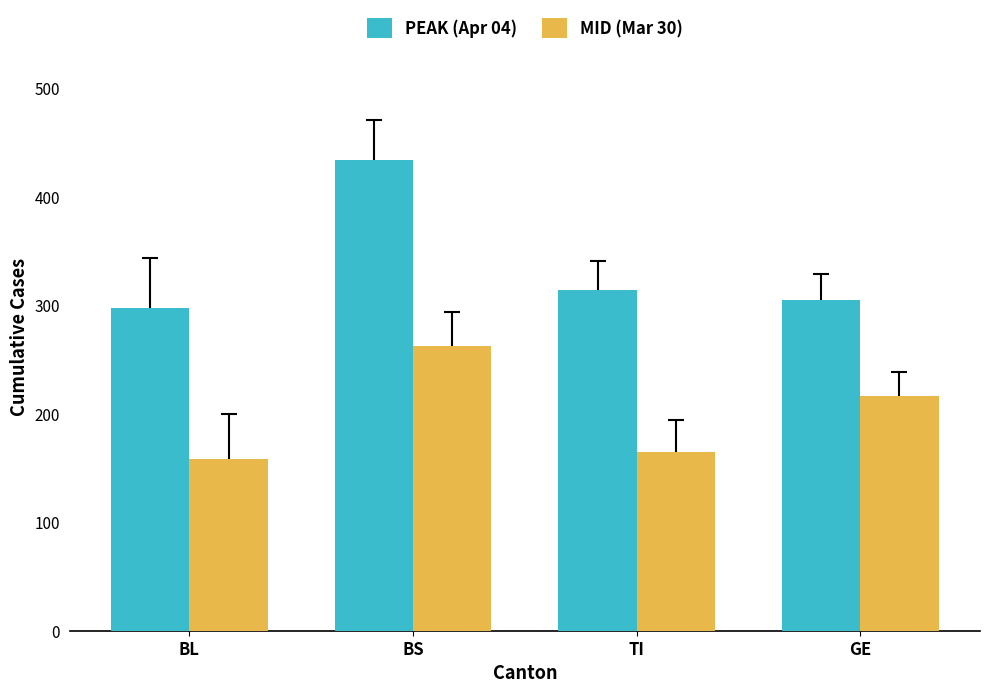

At which label is MID (Mar 30) closest to 210?

GE